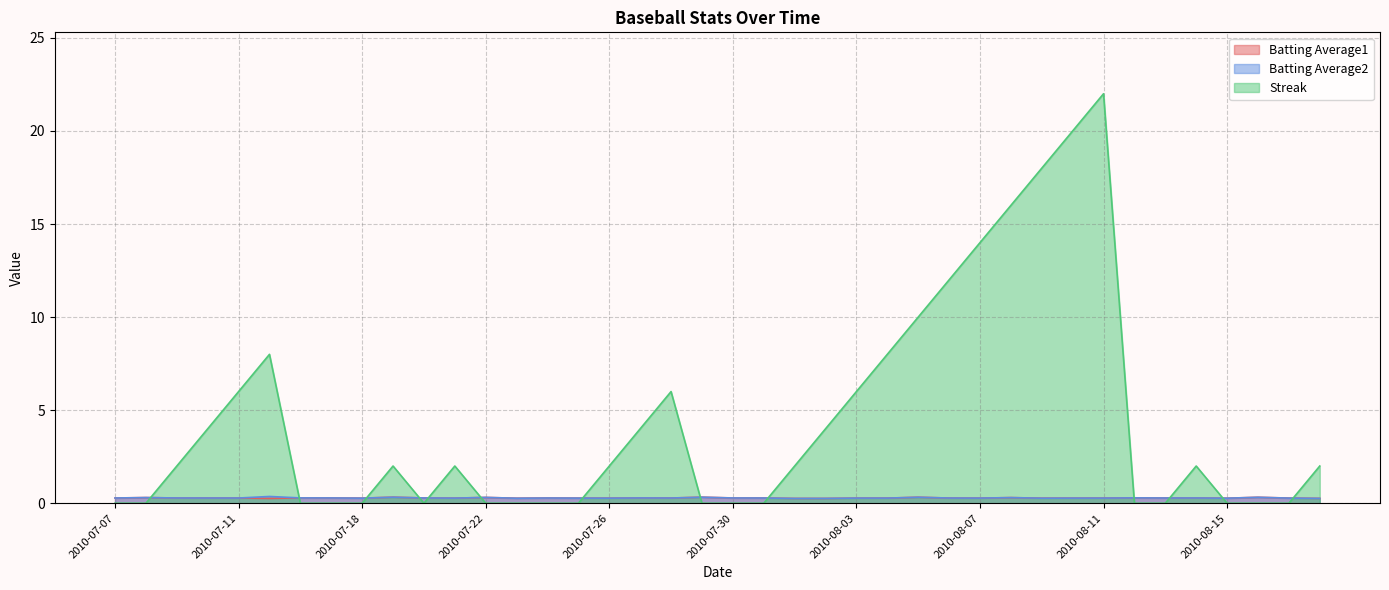

Rank the series at 2010-07-20 from highest to lowest value.

Batting Average1, Batting Average2, Streak